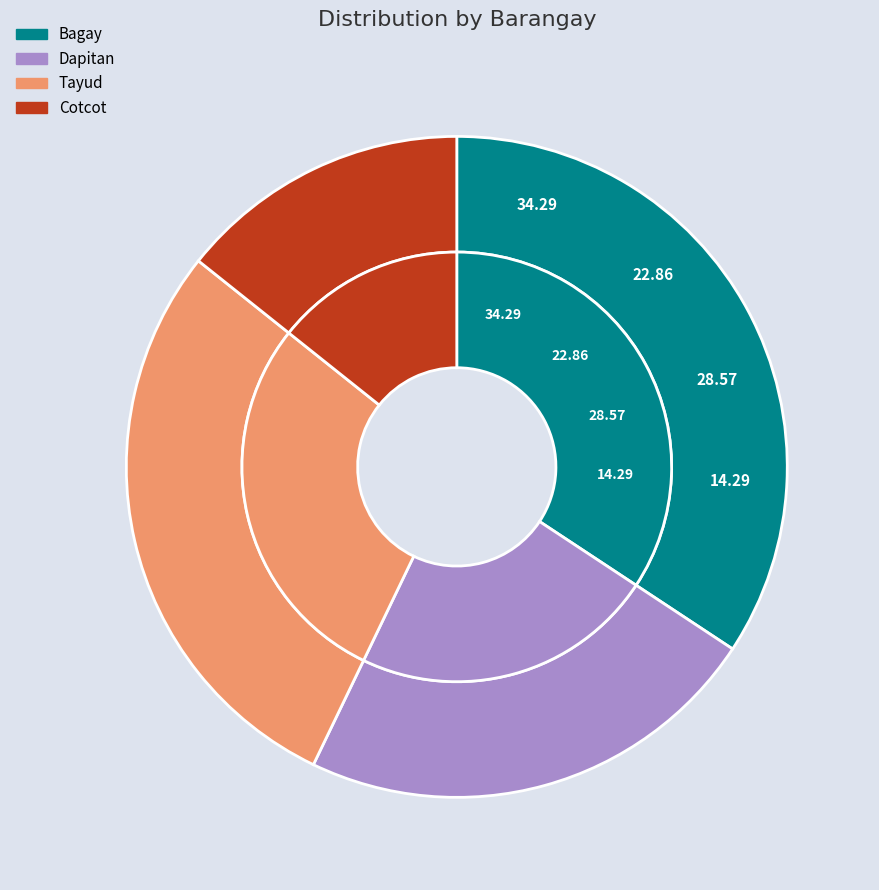

To the nearest percent, what is the average slice percentage?

25%